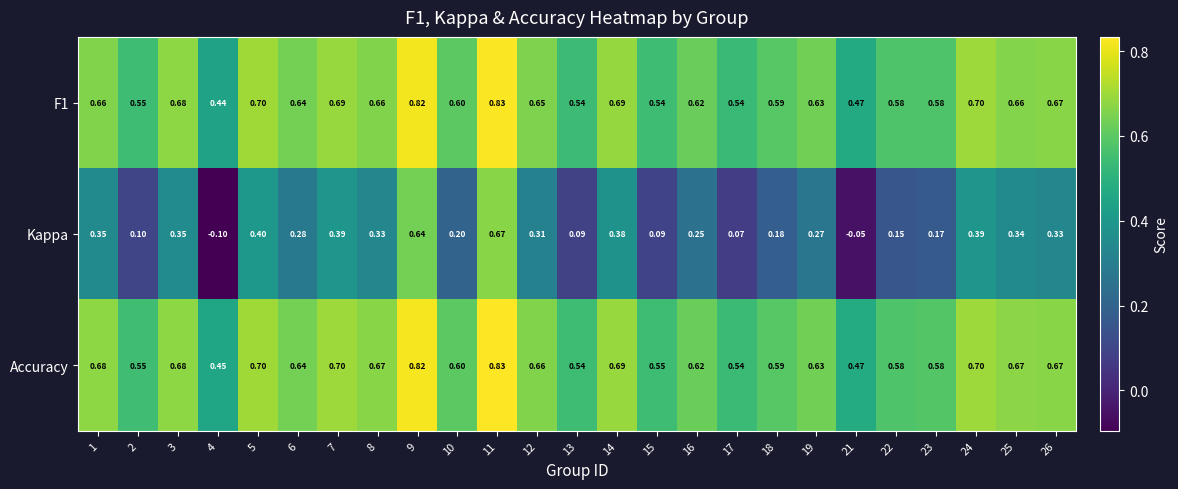

Which series has the largest total across all categories?

Accuracy